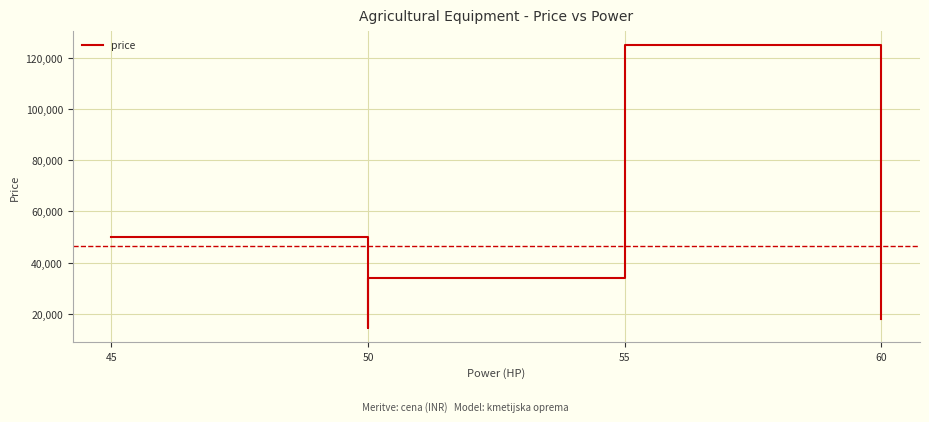

Which category has the lowest value across all series?

50